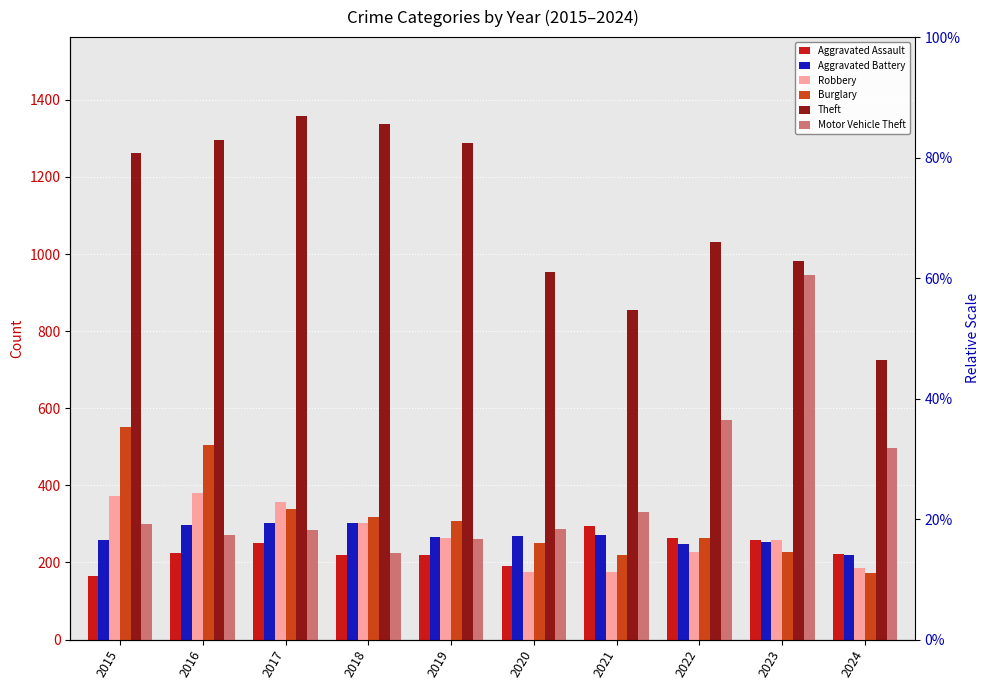

At which label does Robbery reach its peak?

2016